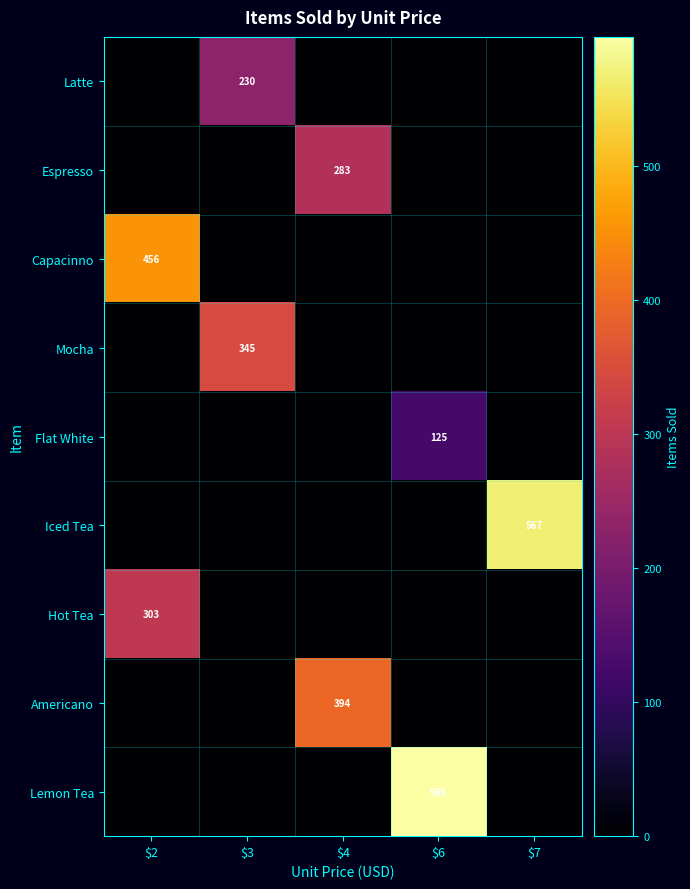

What is the sum of the Flat White values at $3 and $6?

125